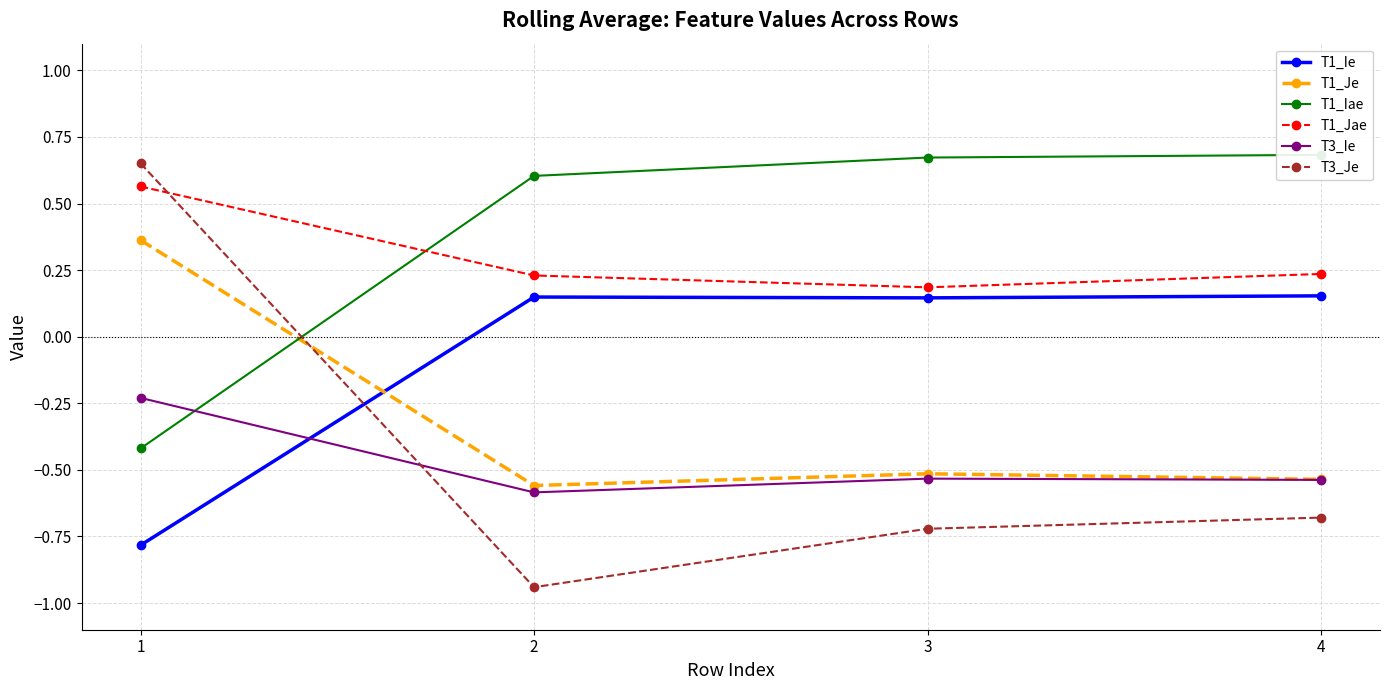

What are all the series names shown in the legend?

T1_Ie, T1_Je, T1_Iae, T1_Jae, T3_Ie, T3_Je